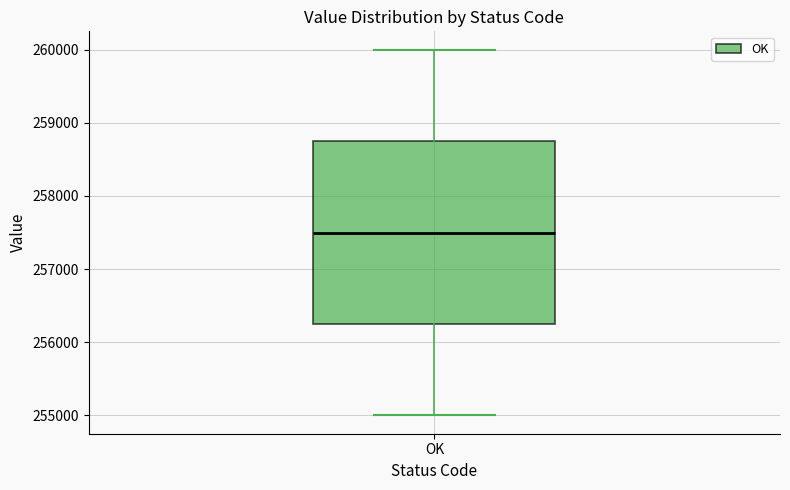

Read this box plot against the y-axis: the position of the median line, the range covered by the box, and the ends of both whiskers. The values are not printed on the chart, so give them approximately, as read against the axis.

median 257500, box 256300 to 258800, whiskers 255000 to 260000